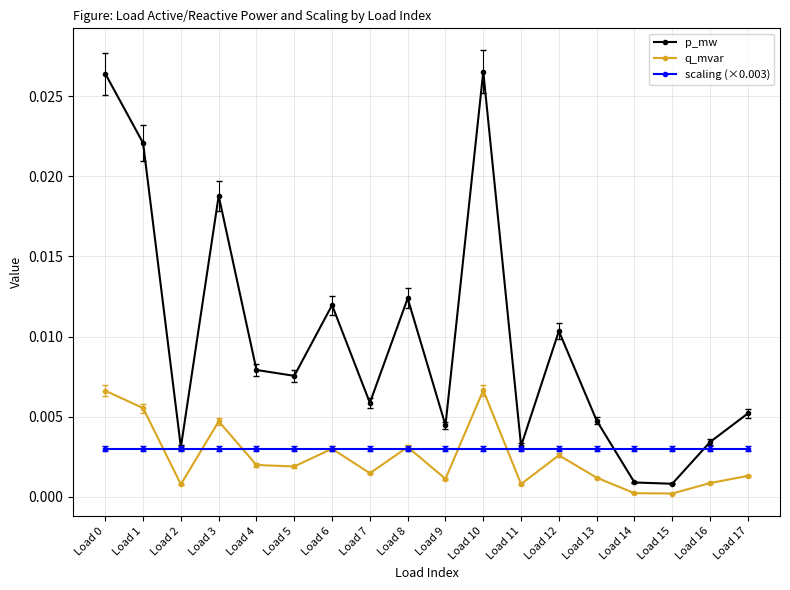

Which series has the widest spread of values?

p_mw